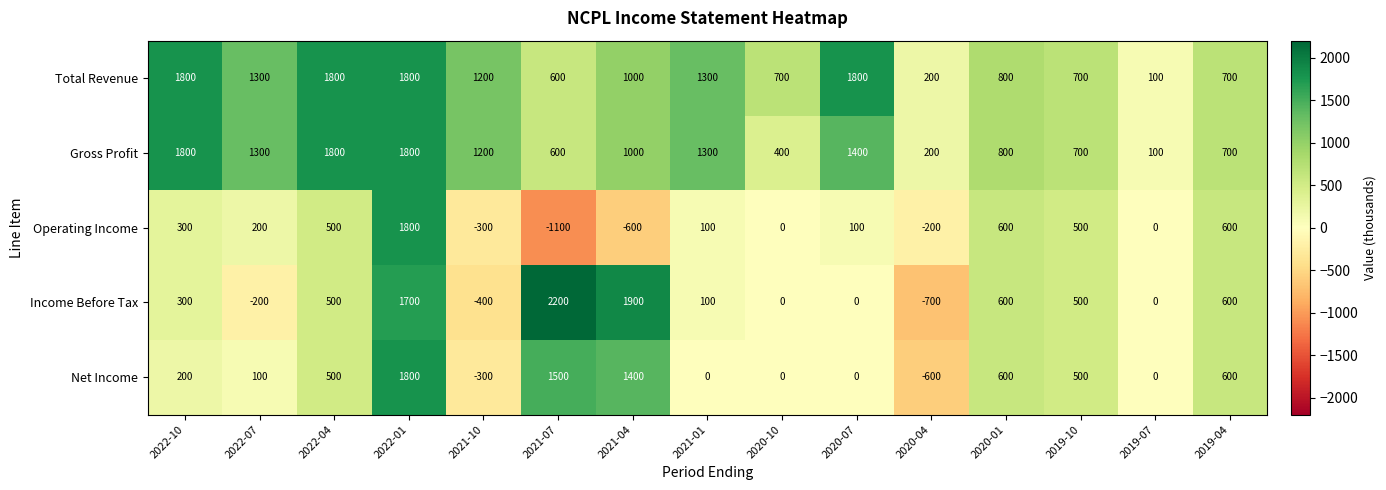

At which label does Income Before Tax reach its minimum?

2020-04